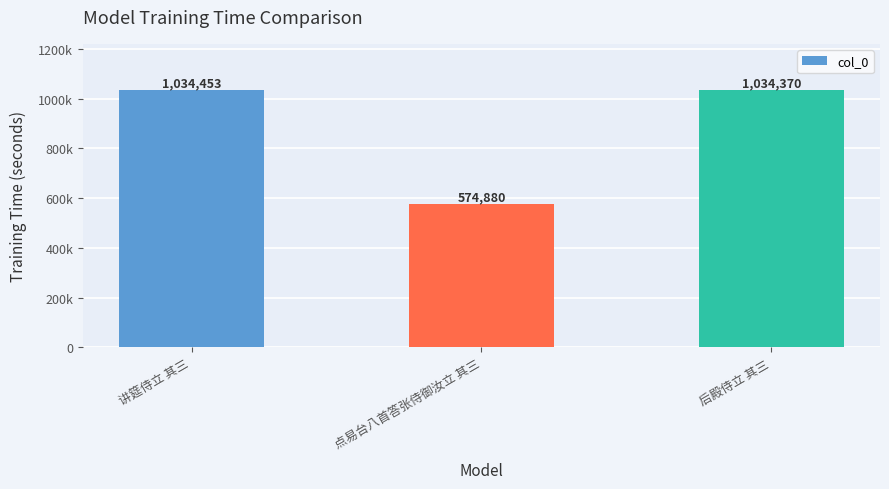

How many data points does each series have?

3